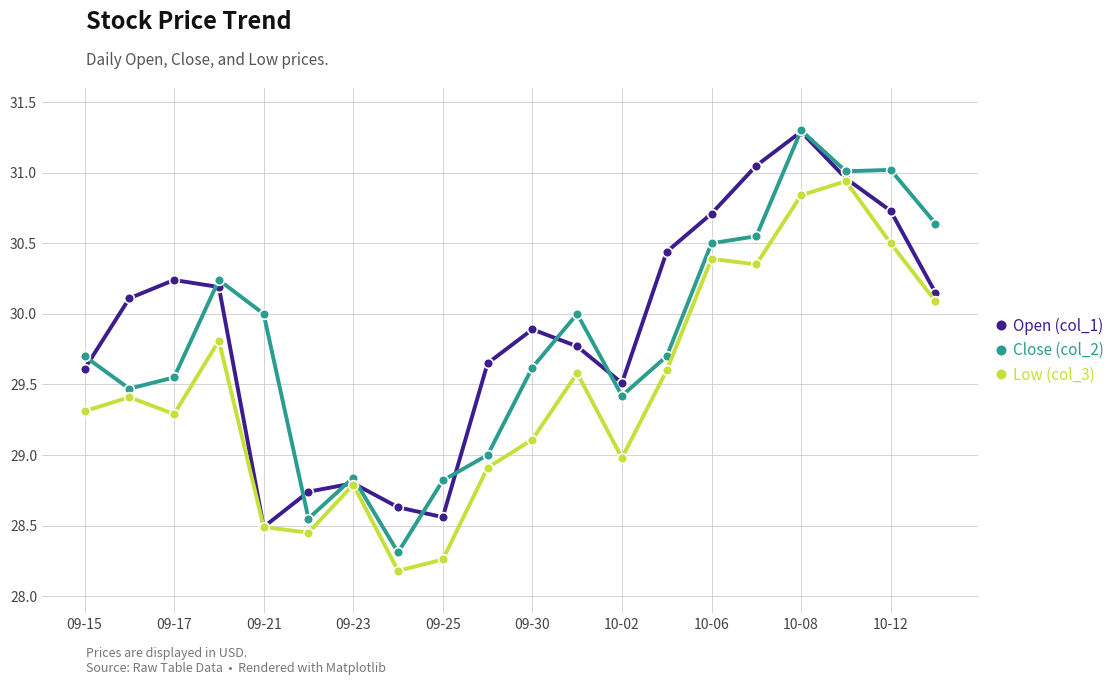

Is this an area chart (filled region under the line)?

No